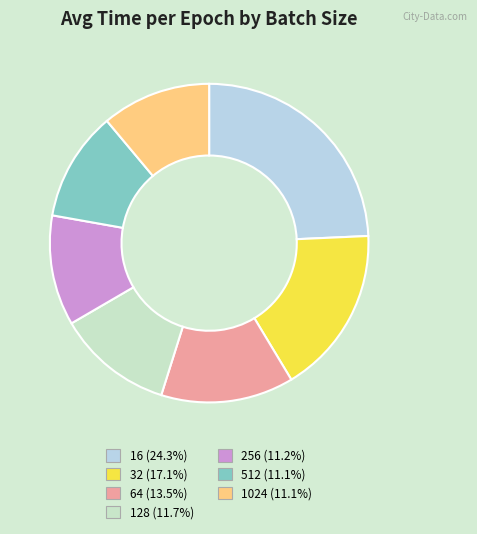

What is the total percentage of 16 and 512?

35.4%